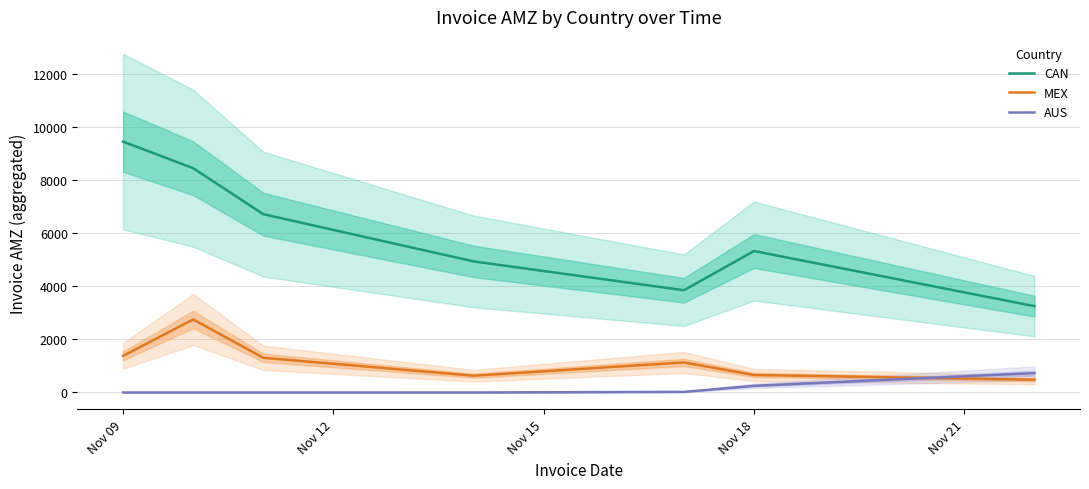

How many interior local peaks does the CAN series have?

1